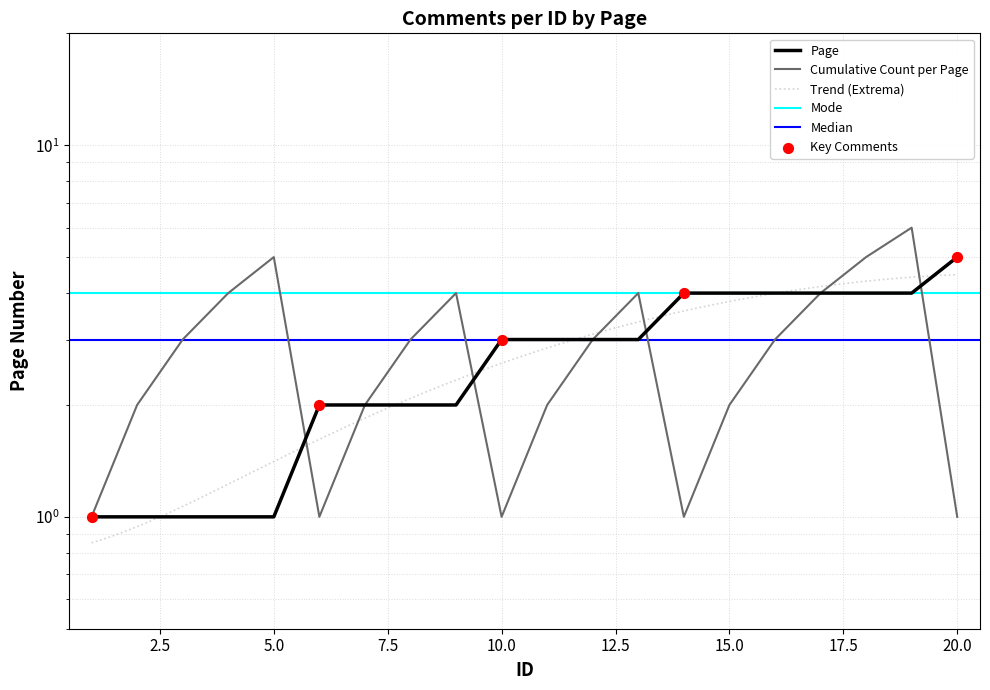

Which has a higher value, 13 or 3?

13